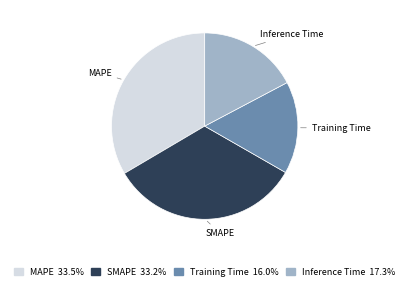

True or false: Training Time accounts for 16% of the total.

True